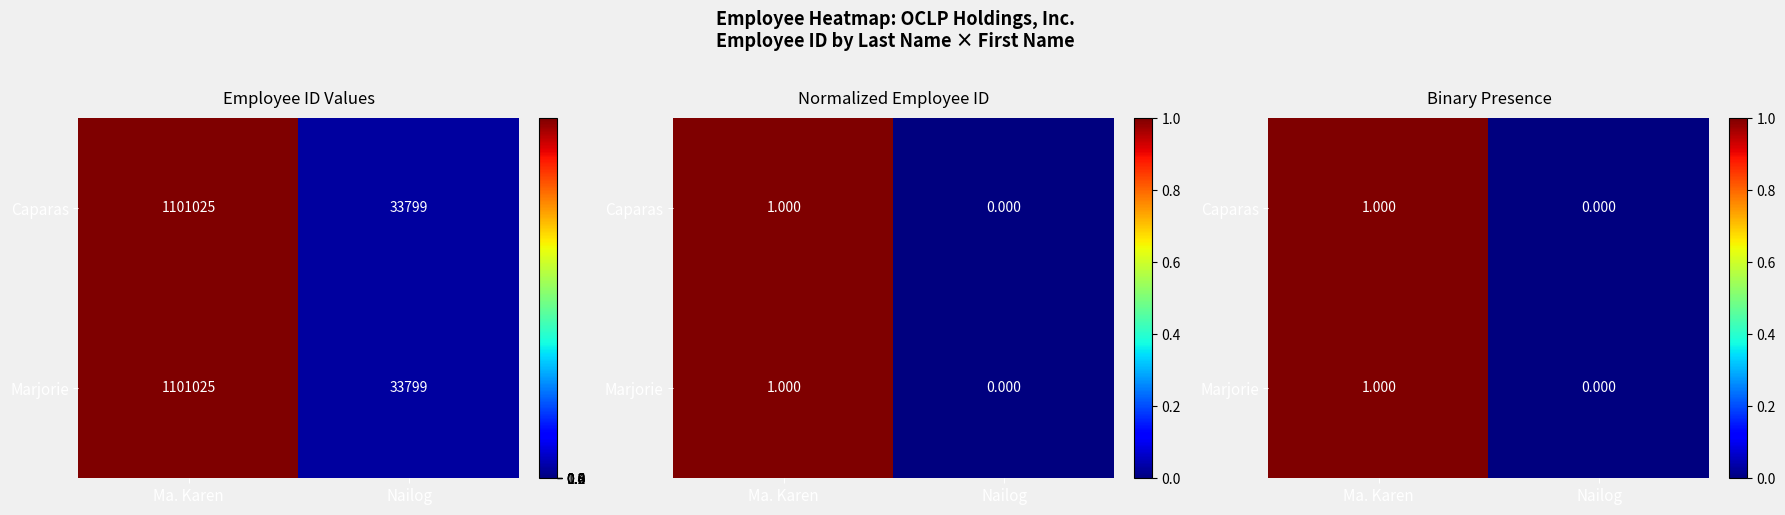

At which category does the chart reach its minimum across all series?

Nailog